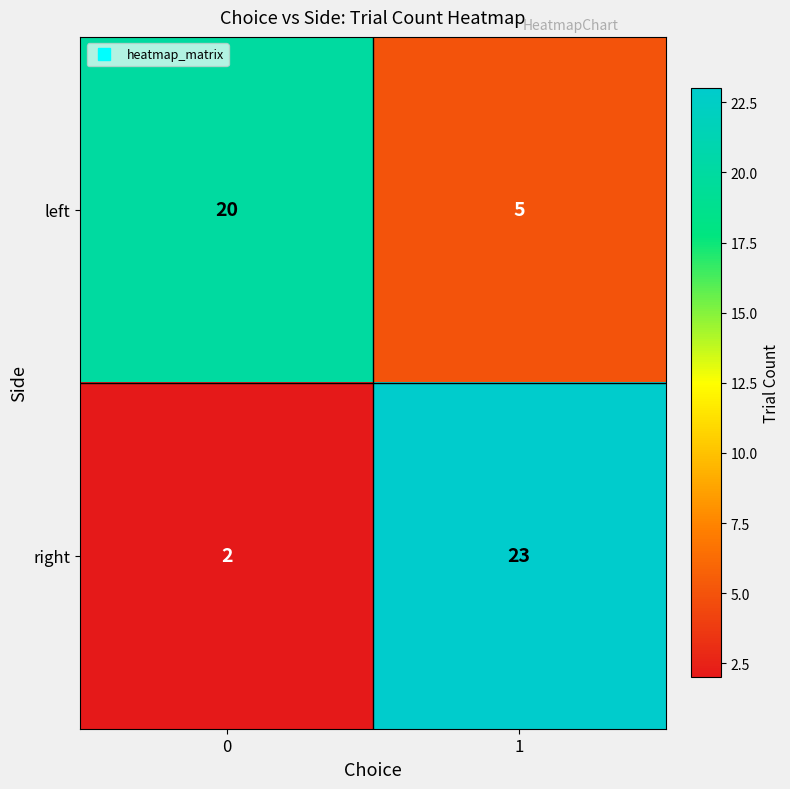

Reading left to right, transcribe all the data shown in this chart.

left: 20	5
right: 2	23